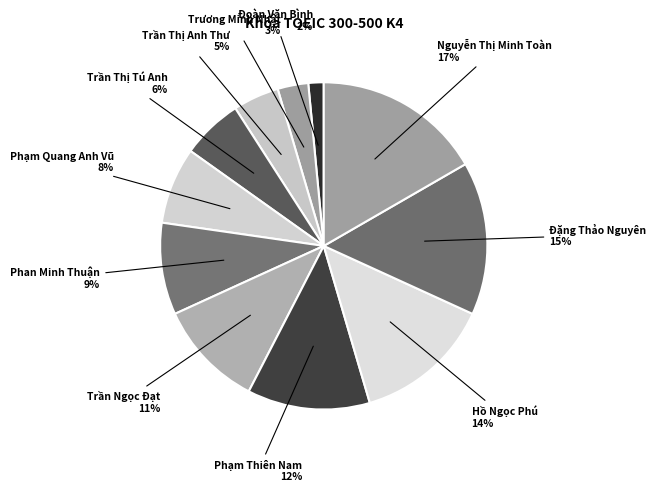

True or false: Trần Ngọc Đạt accounts for 24% of the total.

False